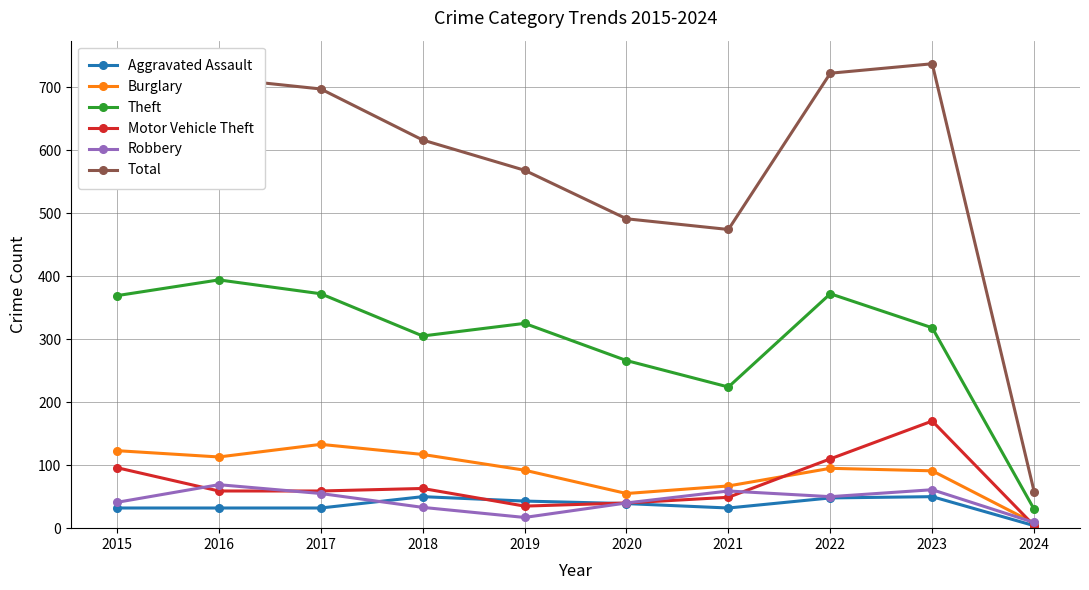

What is the spread (max minus min) of values at 2019?

551